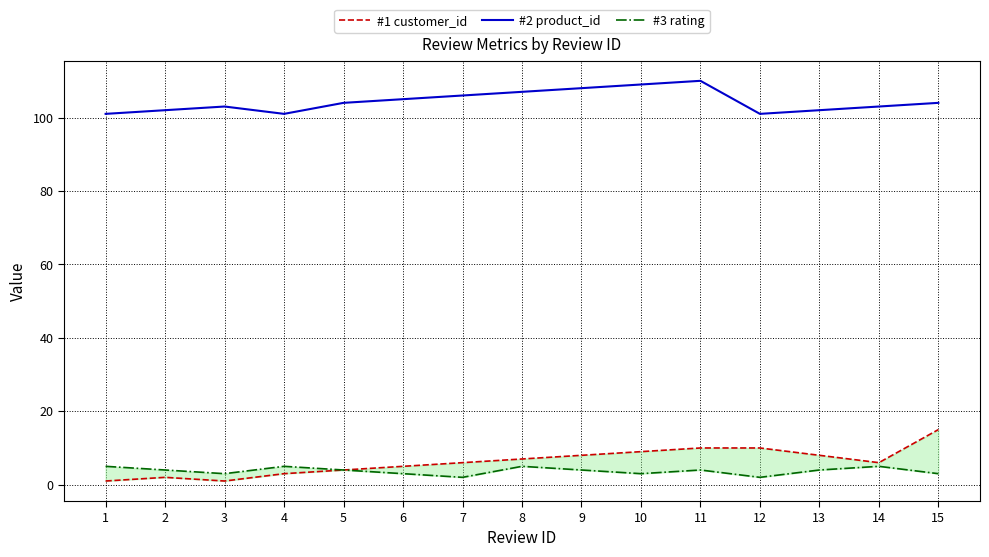

True or false: #3 rating has a value of 2 at 10.

False